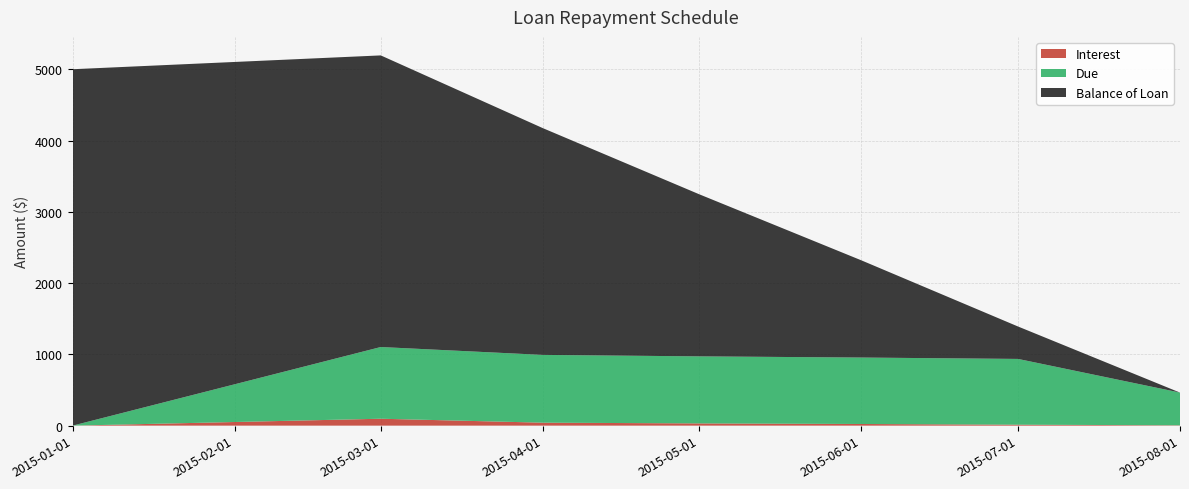

Reading left to right, what are all the values shown in this chart?

Balance of Loan: 2015-01-01=5000.0	2015-03-01=4090.9	2015-04-01=3181.8	2015-05-01=2272.7	2015-06-01=1363.6	2015-07-01=454.6	2015-08-01=0.0
Due: 2015-01-01=0.0	2015-03-01=1006.1	2015-04-01=950.8	2015-05-01=940.5	2015-06-01=932.2	2015-07-01=922.5	2015-08-01=459.2
Interest: 2015-01-01=0.0	2015-03-01=97.0	2015-04-01=41.7	2015-05-01=31.4	2015-06-01=23.2	2015-07-01=13.4	2015-08-01=4.6